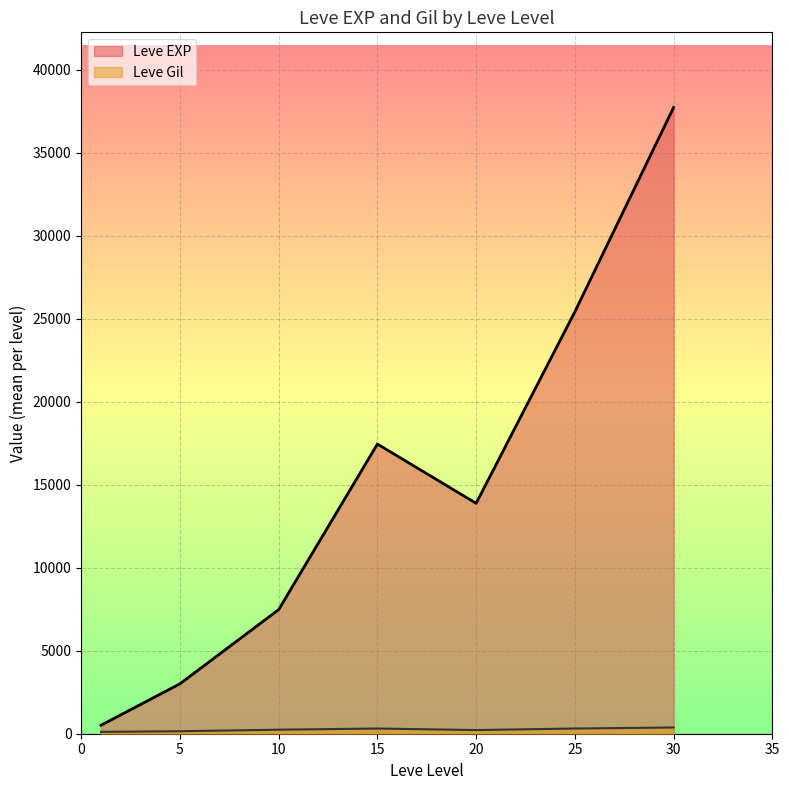

What is the smallest value displayed?

113.0